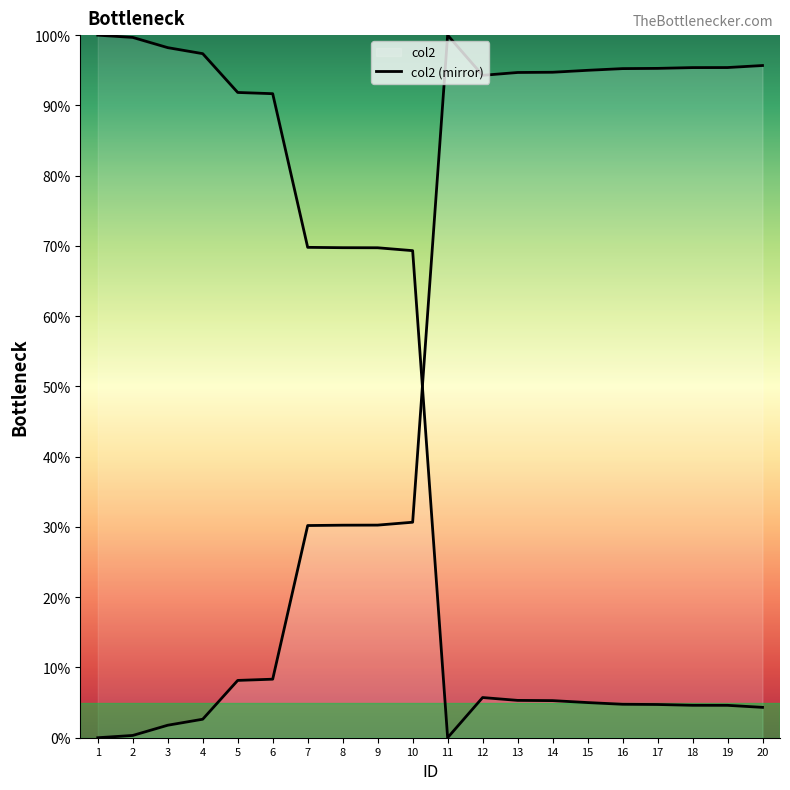

Does the chart have visible grid lines?

No